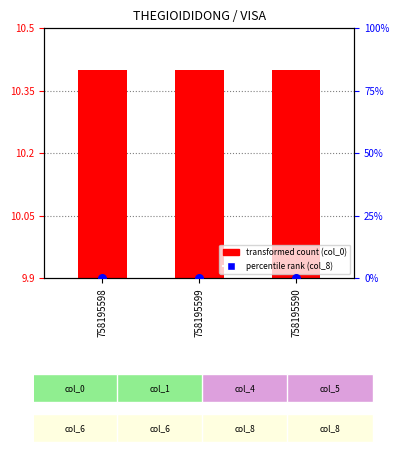

At how many categories does at least one series exceed 0?

3